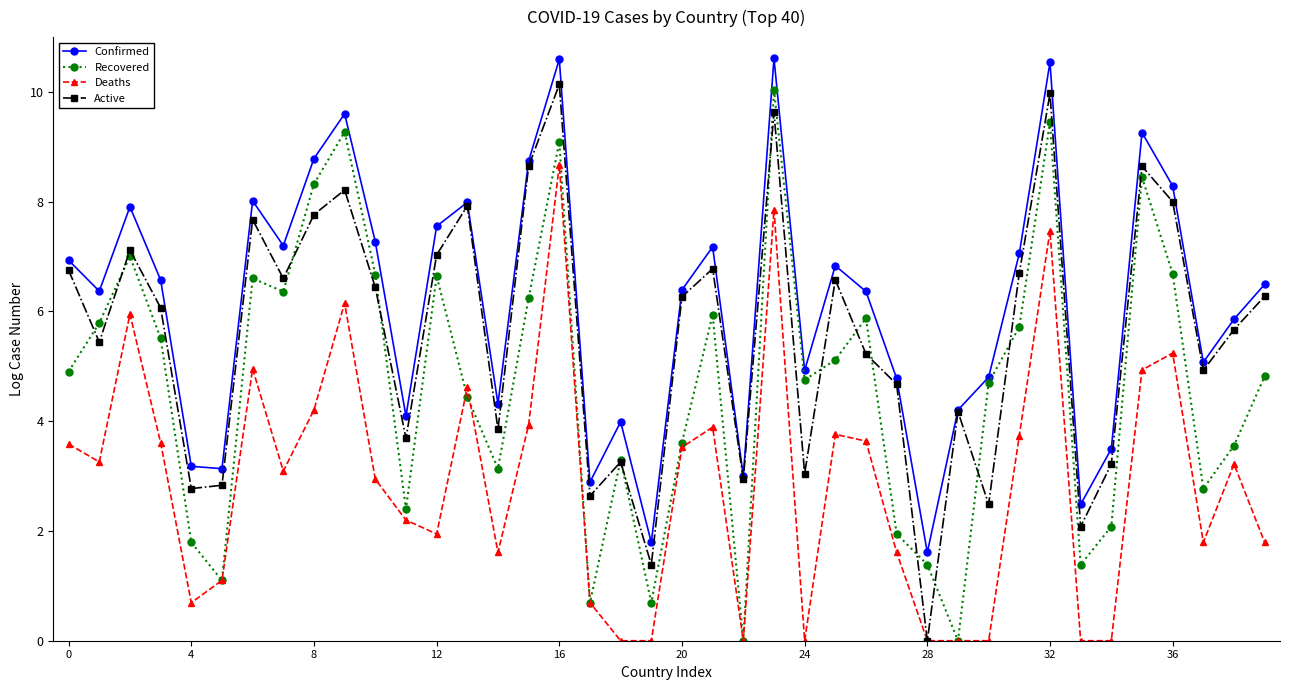

True or false: Confirmed and Deaths intersect in this chart.

False